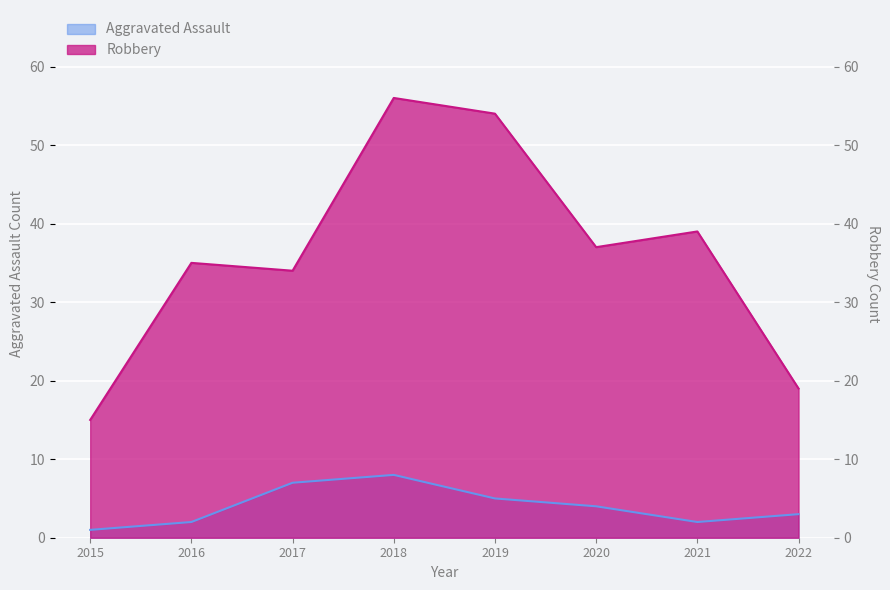

True or false: Aggravated Assault and Robbery cross at least once.

False